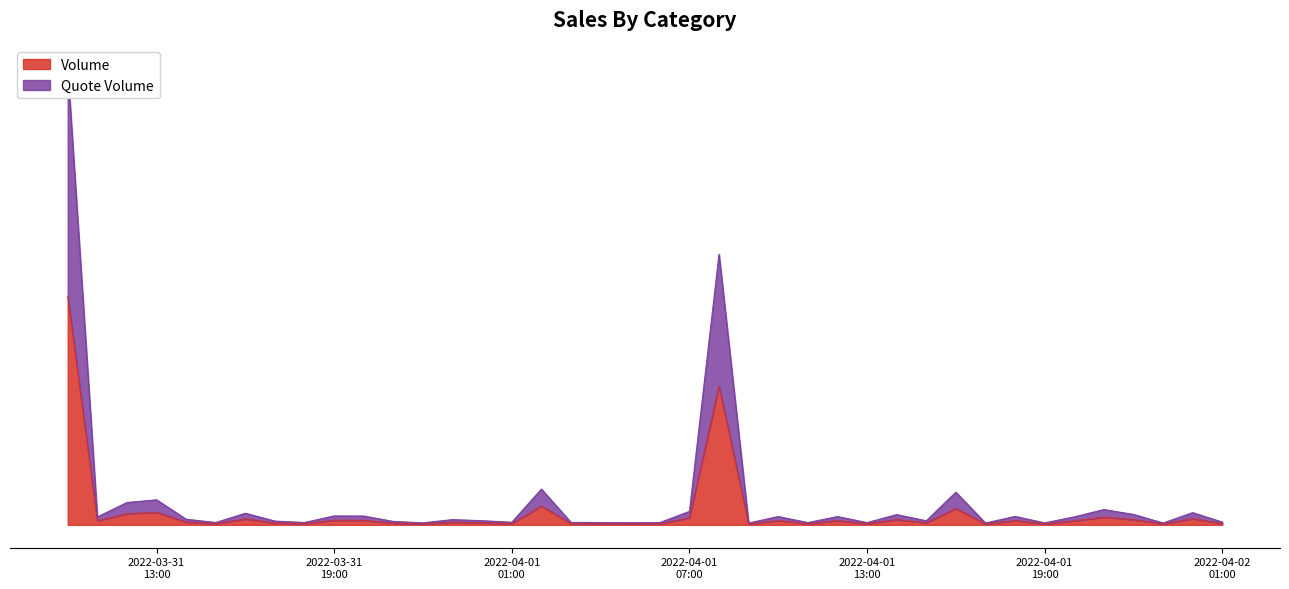

List the labels in order of Volume value, largest first.

2022-03-31 10:00, 2022-04-01 08:00, 2022-04-01 02:00, 2022-04-01 16:00, 2022-03-31 13:00, 2022-03-31 12:00, 2022-04-01 21:00, 2022-04-01 07:00, 2022-04-02 00:00, 2022-03-31 16:00, 2022-04-01 22:00, 2022-04-01 14:00, 2022-03-31 19:00, 2022-03-31 20:00, 2022-04-01 10:00, 2022-04-01 12:00, 2022-04-01 18:00, 2022-04-01 20:00, 2022-03-31 11:00, 2022-03-31 14:00, 2022-03-31 23:00, 2022-04-01 00:00, 2022-04-01 15:00, 2022-03-31 17:00, 2022-03-31 21:00, 2022-04-02 01:00, 2022-04-01 01:00, 2022-04-01 03:00, 2022-03-31 18:00, 2022-04-01 04:00, 2022-03-31 15:00, 2022-04-01 06:00, 2022-04-01 13:00, 2022-04-01 11:00, 2022-04-01 05:00, 2022-03-31 22:00, 2022-04-01 19:00, 2022-04-01 09:00, 2022-04-01 23:00, 2022-04-01 17:00